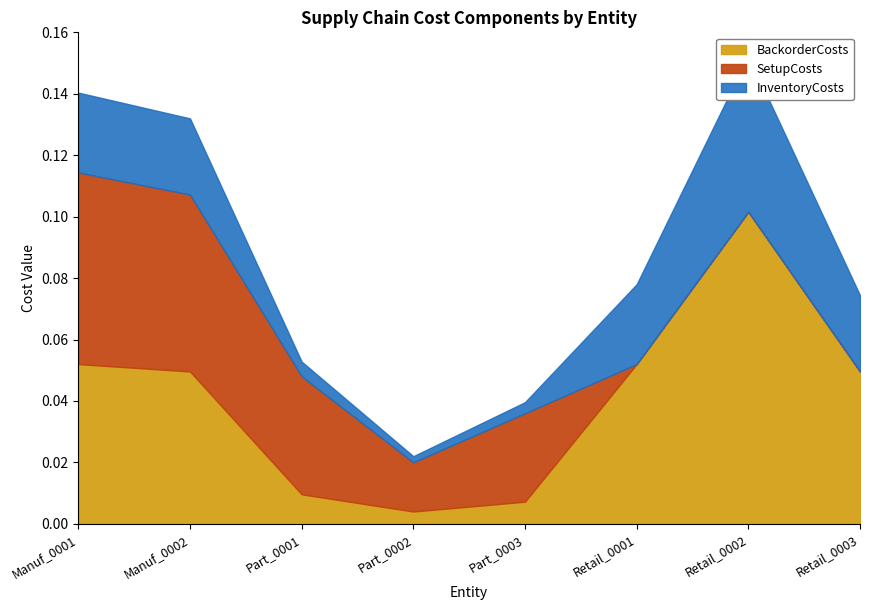

List the series in order of their peak value, highest first.

BackorderCosts, SetupCosts, InventoryCosts